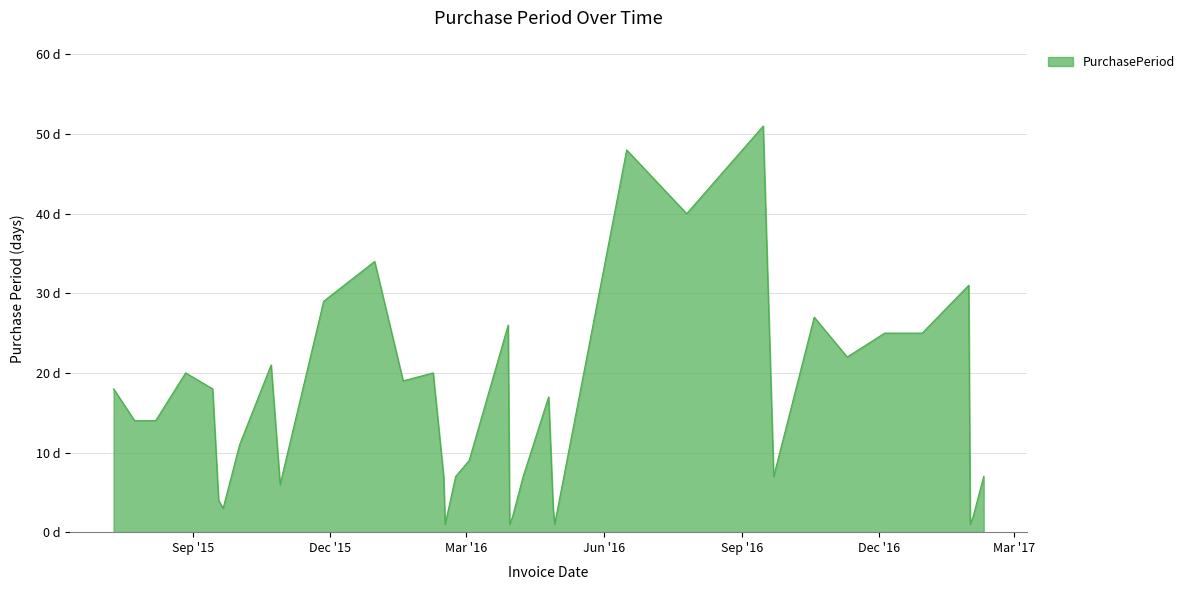

List the labels in order of value, smallest first.

2016-02-16, 2016-03-30, 2016-04-29, 2017-01-31, 2016-04-01, 2017-02-02, 2015-09-21, 2016-04-28, 2015-09-18, 2015-10-29, 2016-02-15, 2016-02-23, 2016-04-08, 2016-09-22, 2017-02-09, 2016-03-03, 2015-10-02, 2015-07-24, 2015-08-07, 2016-04-25, 2015-07-10, 2015-09-14, 2016-01-19, 2015-08-27, 2016-02-08, 2015-10-23, 2016-11-10, 2016-12-05, 2016-12-30, 2016-03-29, 2016-10-19, 2015-11-27, 2017-01-30, 2015-12-31, 2016-07-26, 2016-06-16, 2016-09-15